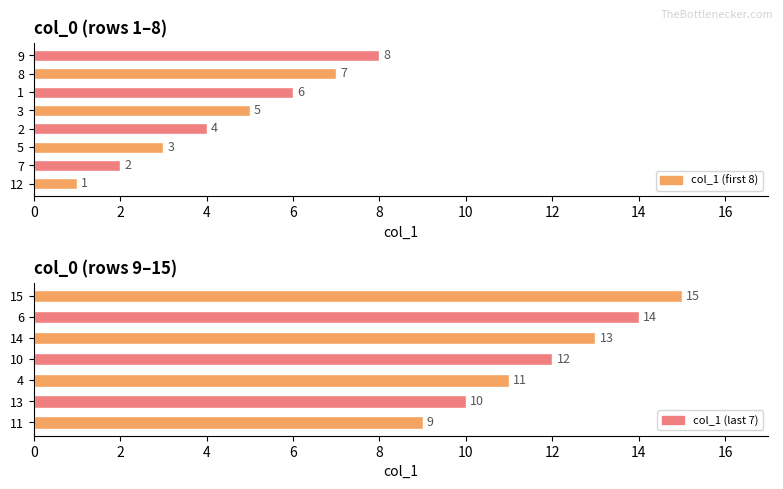

Is it true that the value at 13 is 10?

True